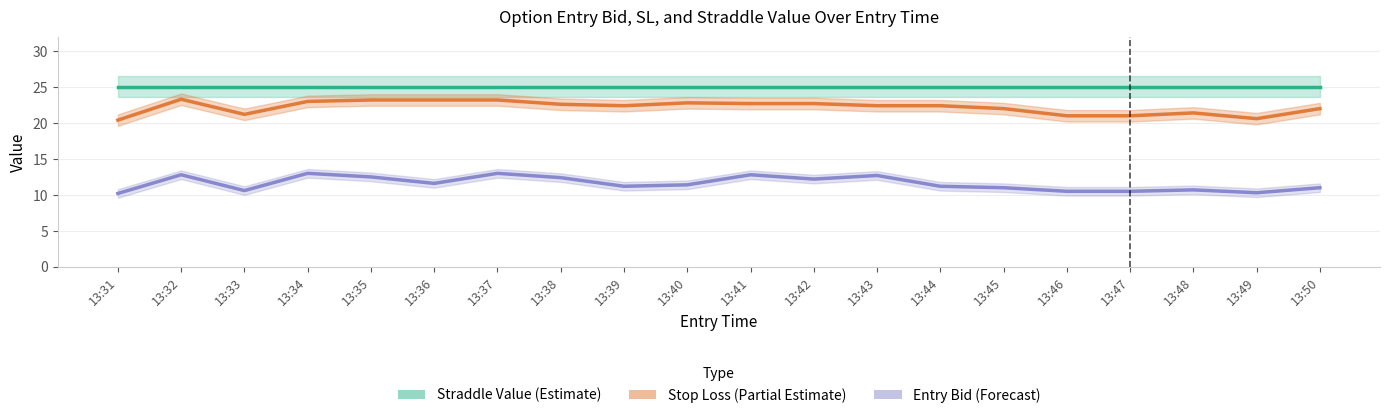

What is the maximum value shown in the chart?

25.1